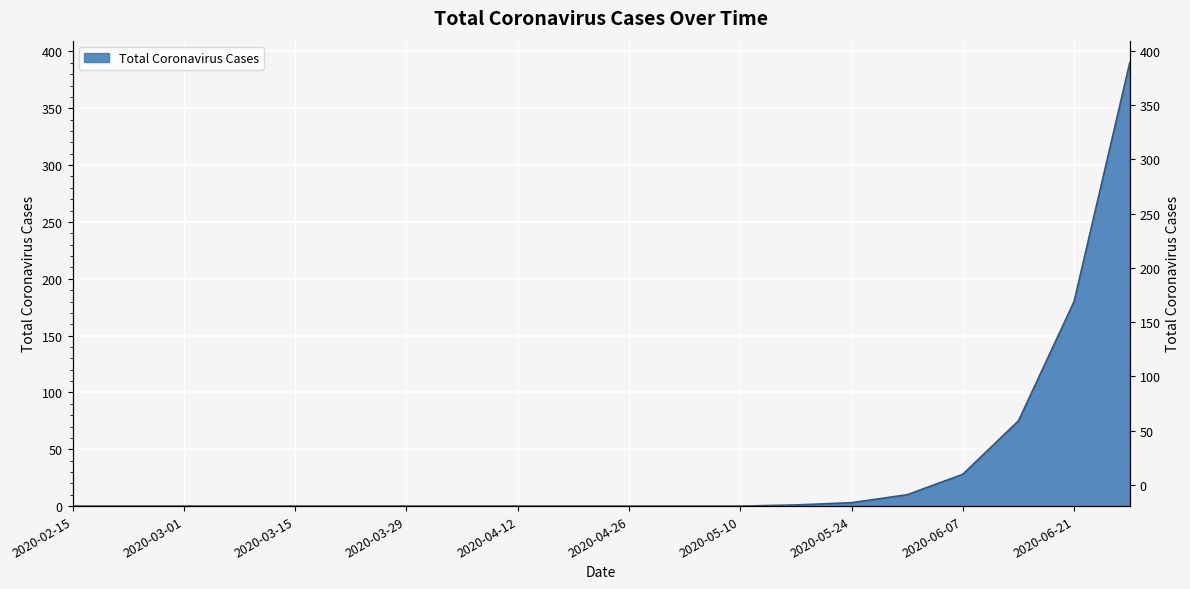

Which label corresponds to the smallest value in the chart?

2020-02-15